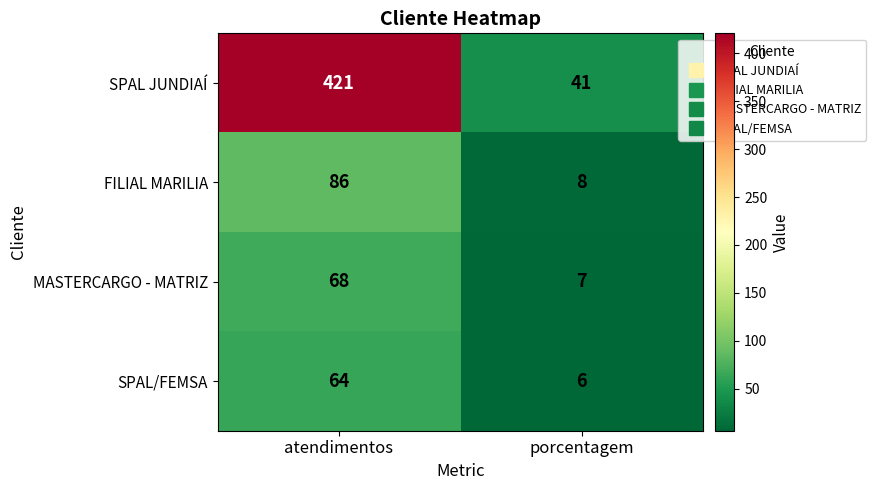

What is the difference between the FILIAL MARILIA values at atendimentos and porcentagem?

78